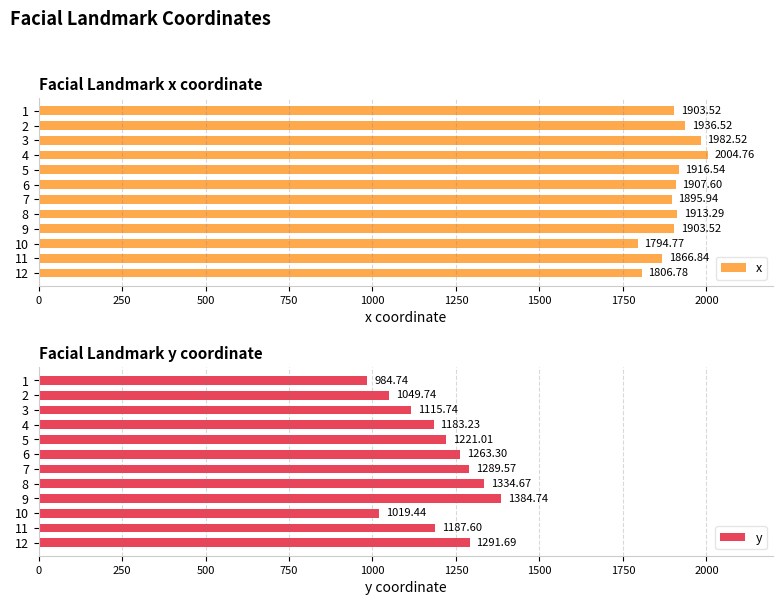

What is the difference between the second highest and second lowest values in the y series?

315.2